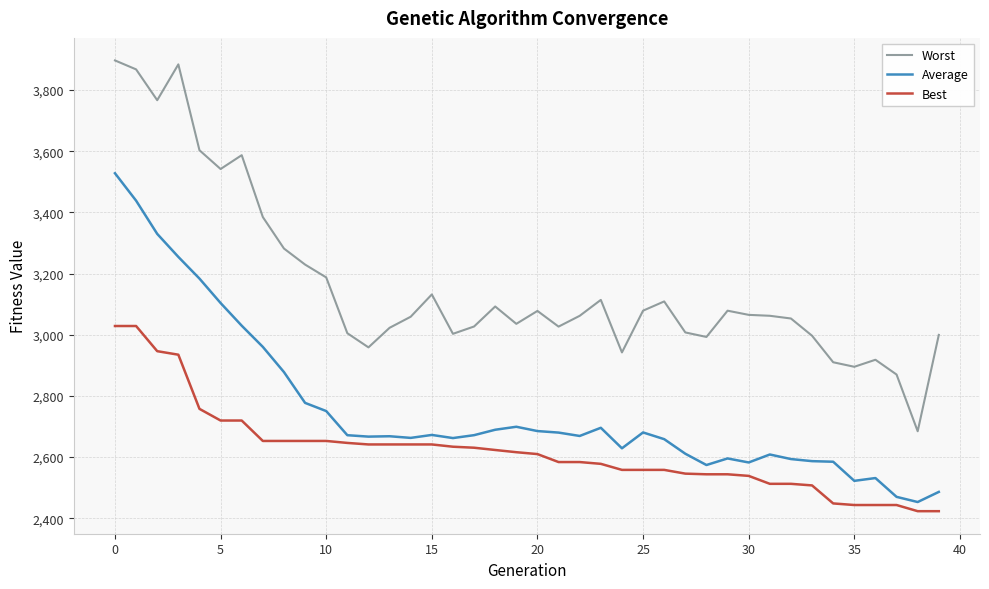

What is the difference between the maximum and minimum values in the Worst series?

1212.5